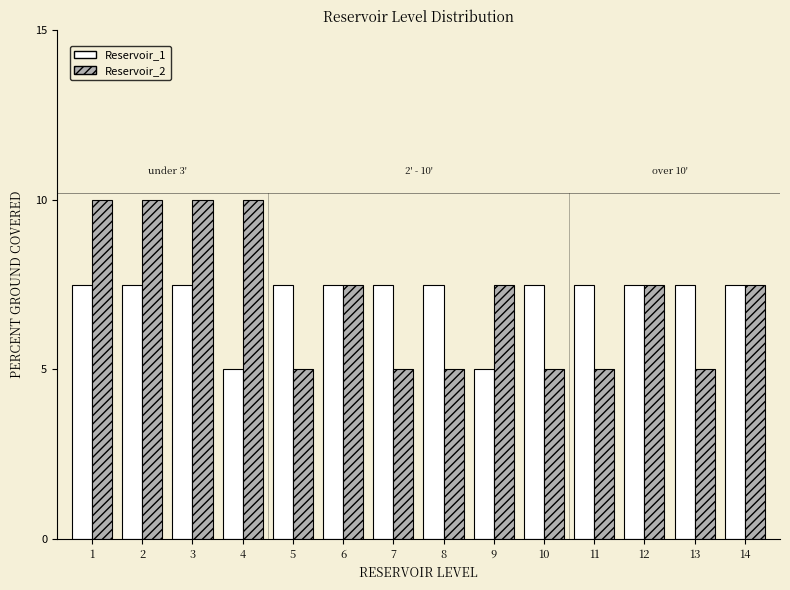

Reading left to right, what are all the values shown in this chart?

Reservoir_1: 7.5	7.5	7.5	5.0	7.5	7.5	7.5	7.5	5.0	7.5	7.5	7.5	7.5	7.5
Reservoir_2: 10.0	10.0	10.0	10.0	5.0	7.5	5.0	5.0	7.5	5.0	5.0	7.5	5.0	7.5